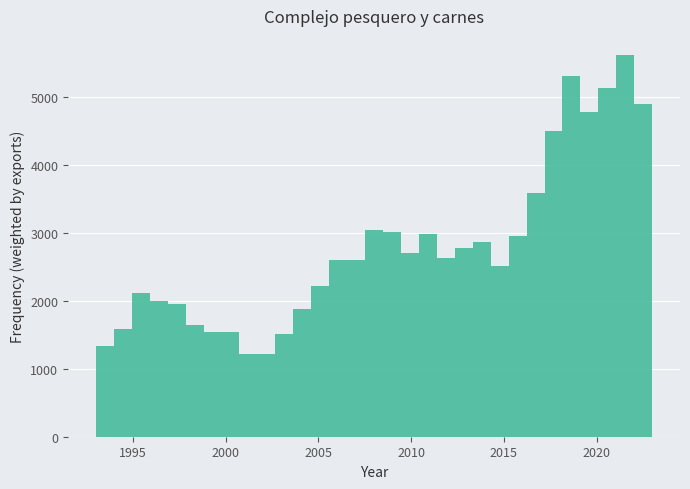

Around what value on the x-axis is the tallest bar? Give the approximate position of its centre, as read against the axis.

2021.5